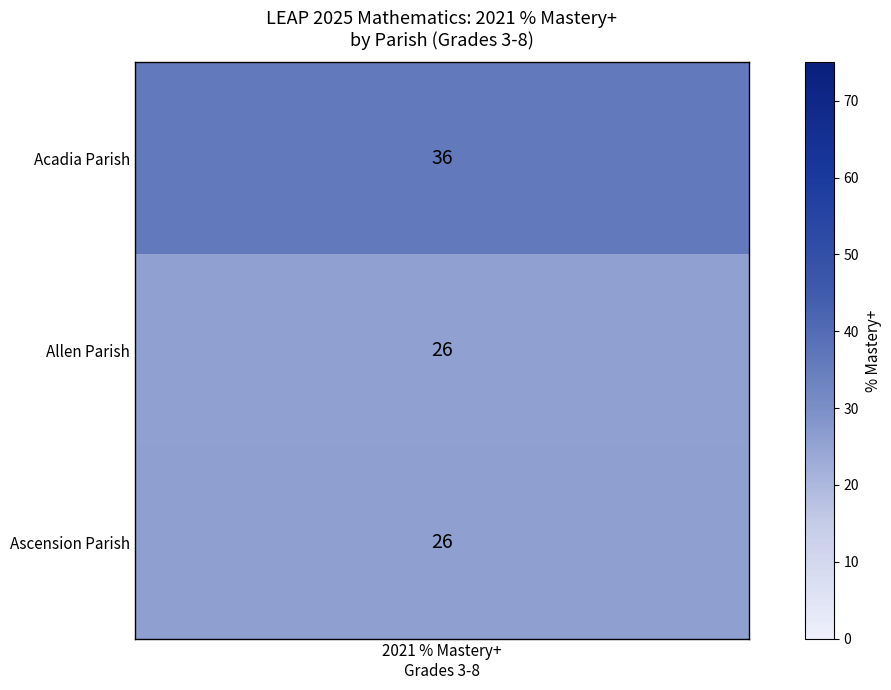

How many positive values does the Ascension Parish series have?

1